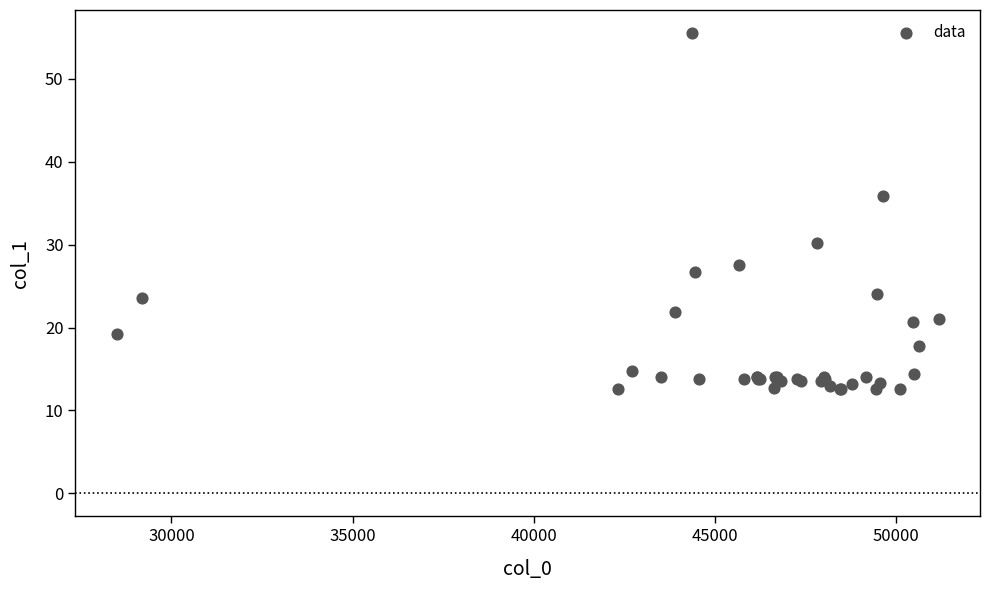

What Y value in the scatter plot is closest to 34?

35.8